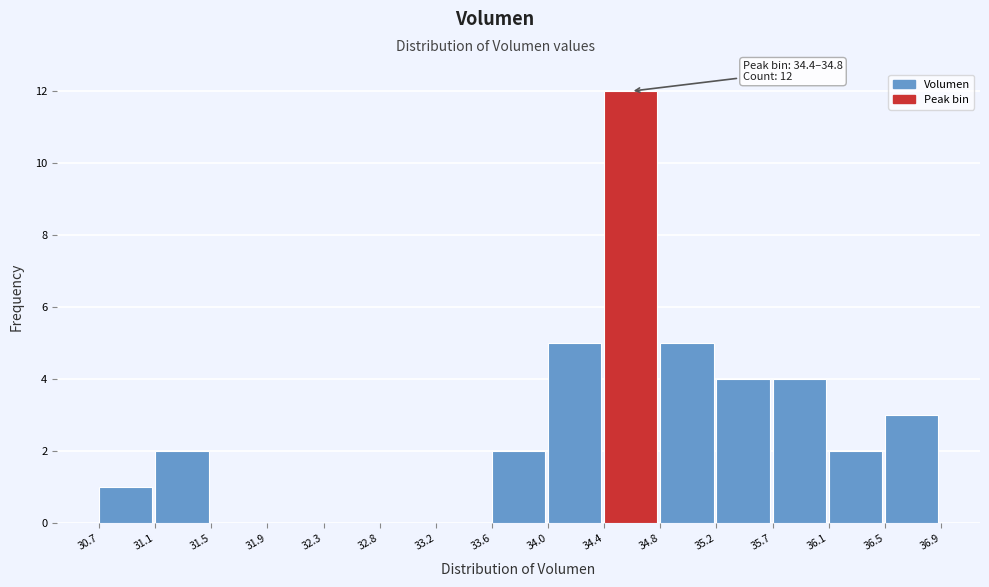

Which range on the x-axis has the tallest bar?

34.4 to 34.8